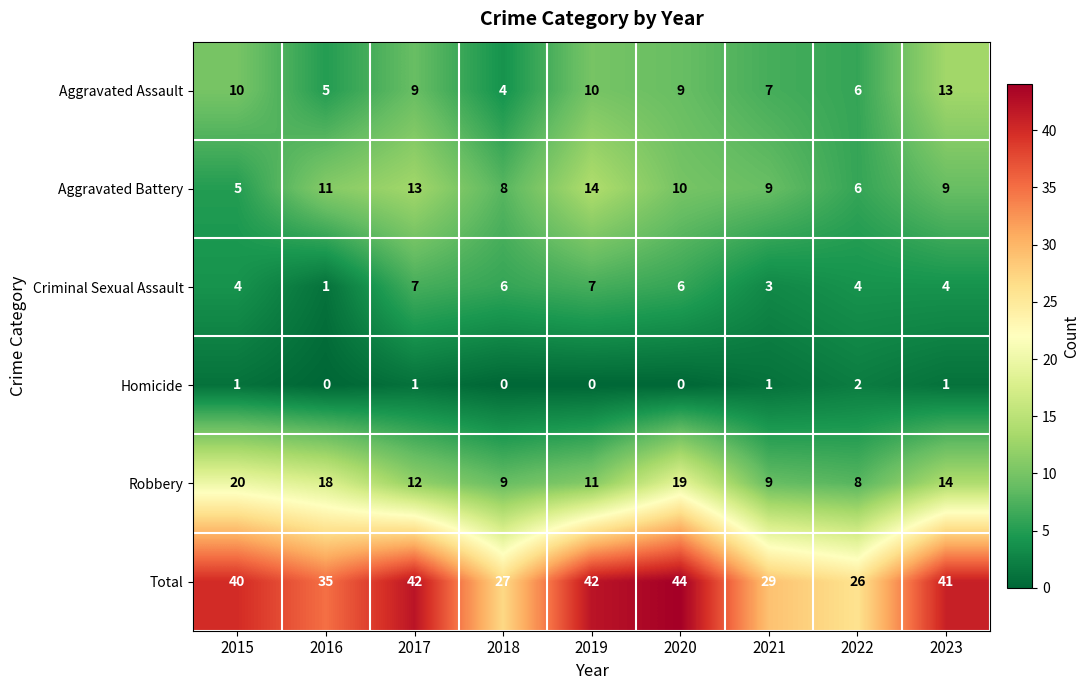

The Criminal Sexual Assault series shows 4 at 2022. True or false?

True